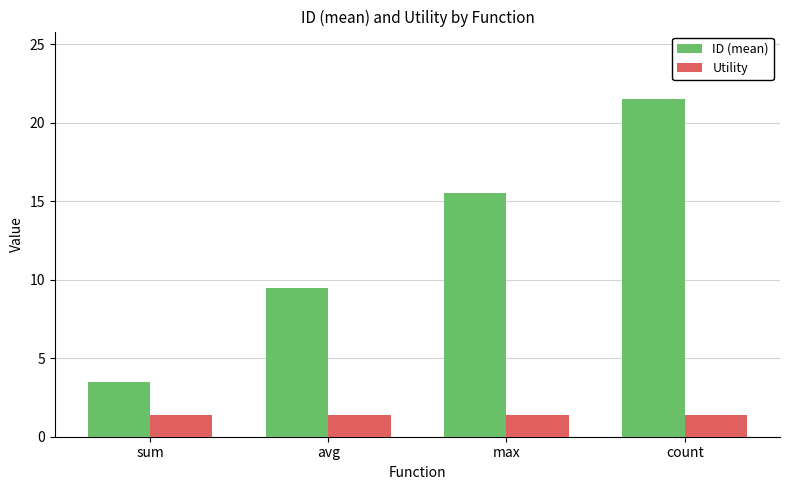

What is the minimum value shown in the chart?

1.4